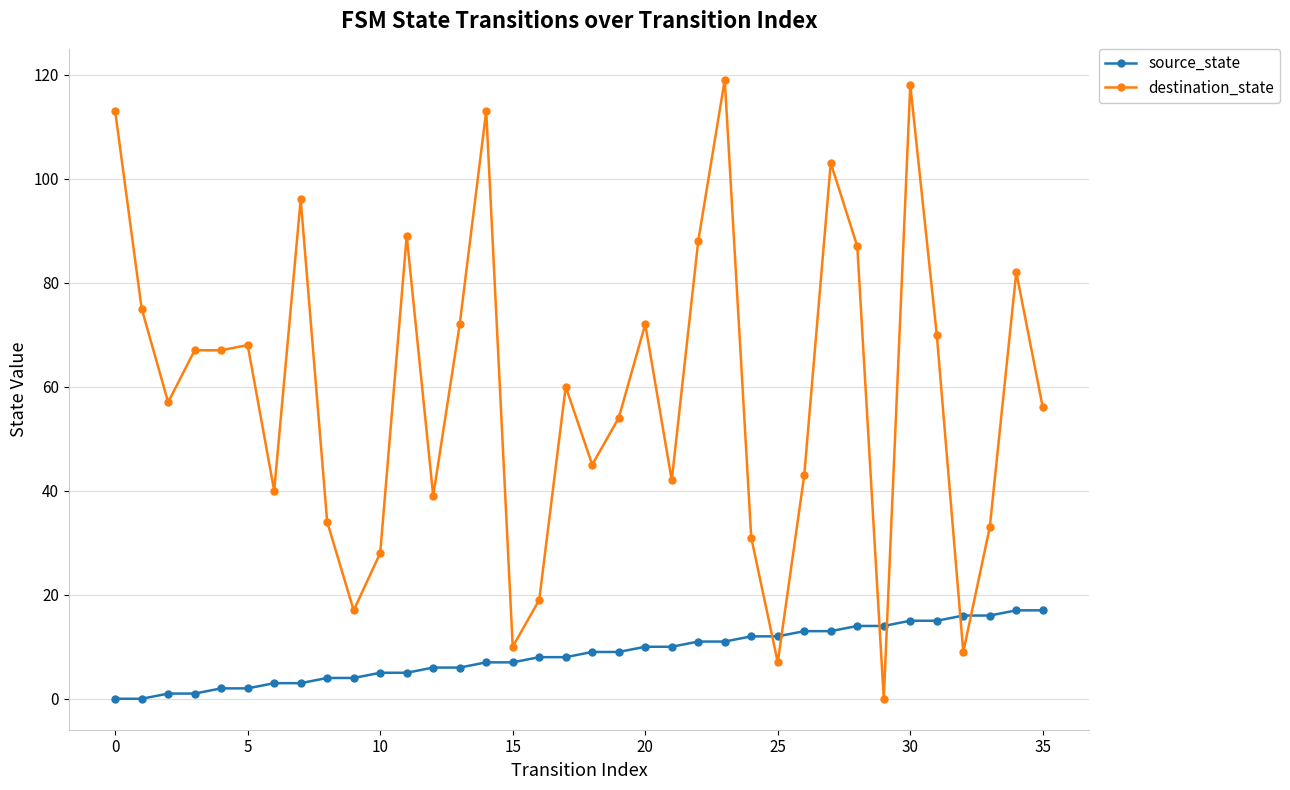

Reading left to right, what are all the values shown in this chart?

source_state: 0	0	1	1	2	2	3	3	4	4	5	5	6	6	7	7	8	8	9	9	10	10	11	11	12	12	13	13	14	14	15	15	16	16	17	17
destination_state: 113	75	57	67	67	68	40	96	34	17	28	89	39	72	113	10	19	60	45	54	72	42	88	119	31	7	43	103	87	0	118	70	9	33	82	56